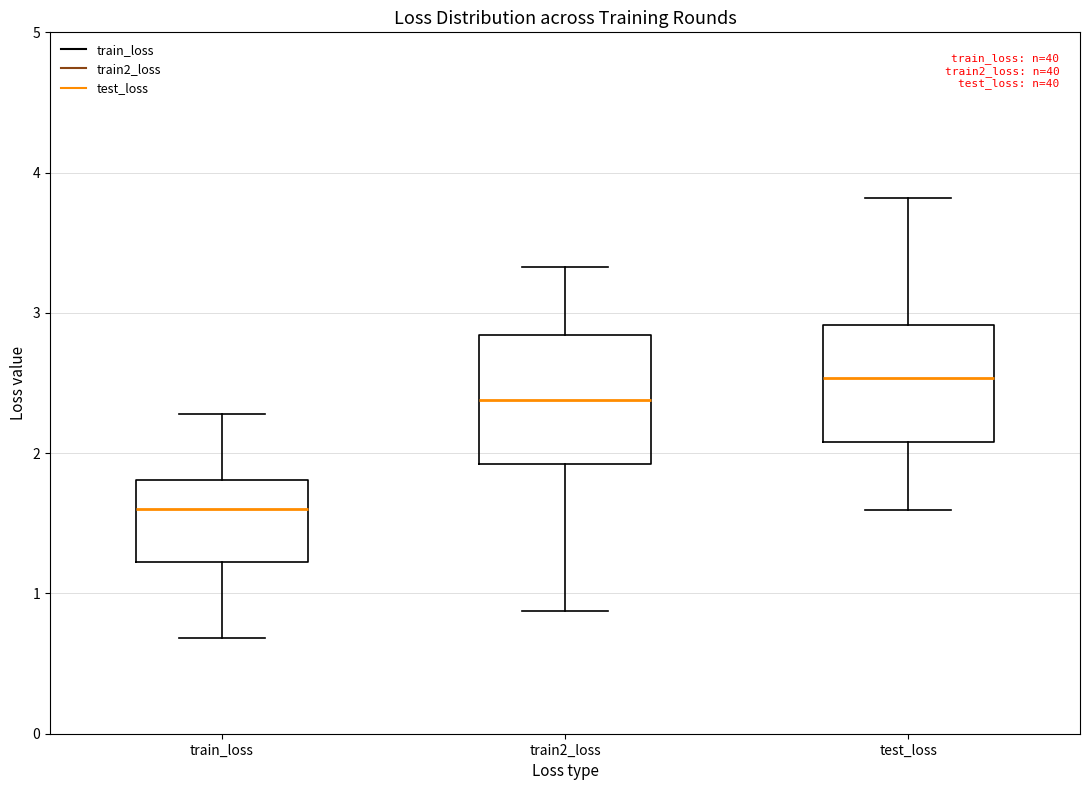

Which box has the lowest median line?

train_loss